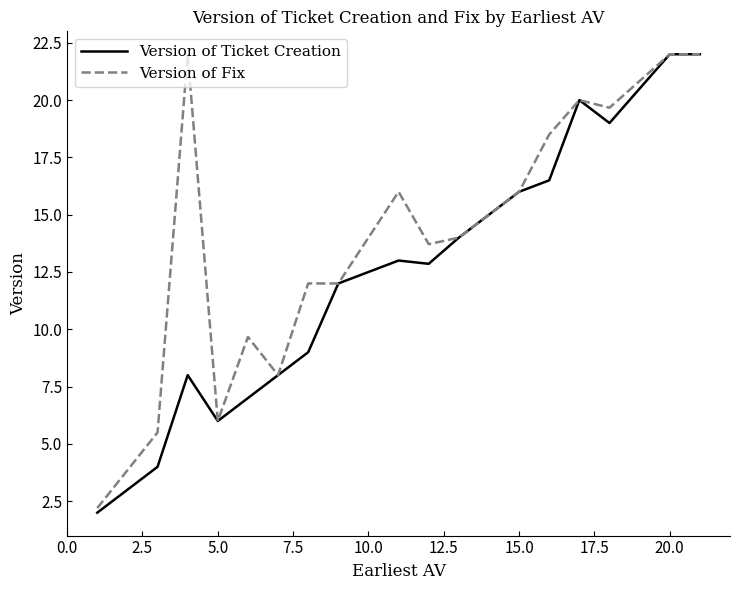

Rank the series by their average value, from highest to lowest.

Version of Fix, Version of Ticket Creation